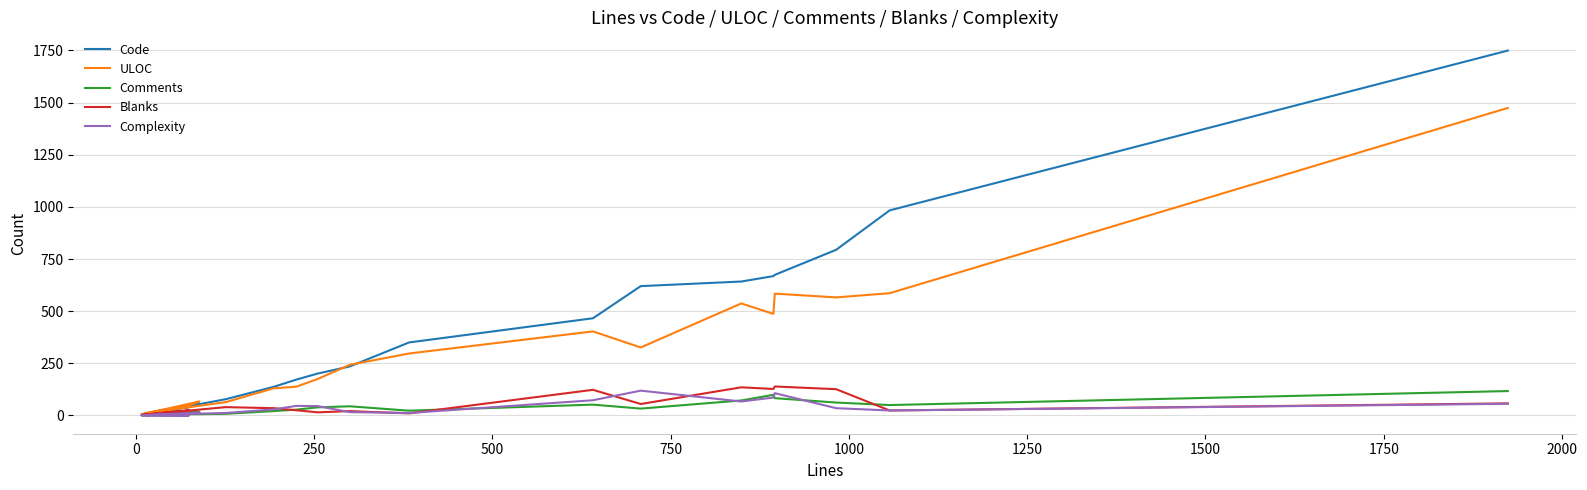

How many lines are shown in the chart?

5